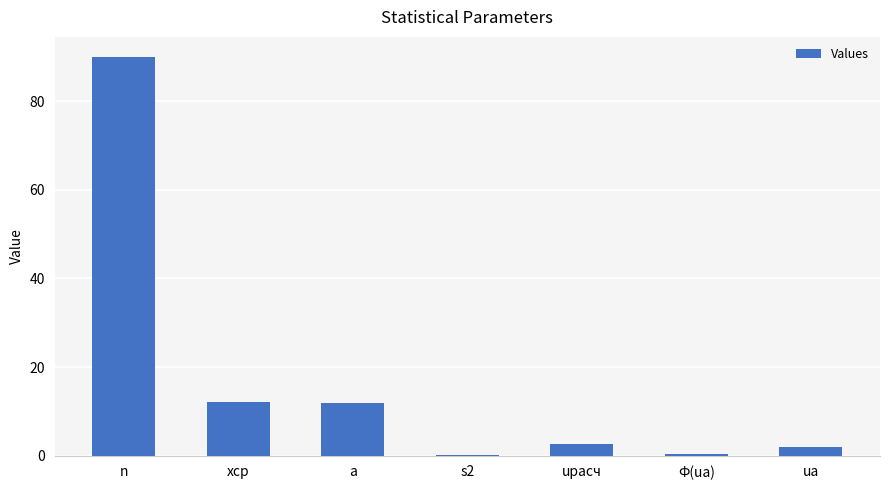

What is the greatest value displayed?

90.0